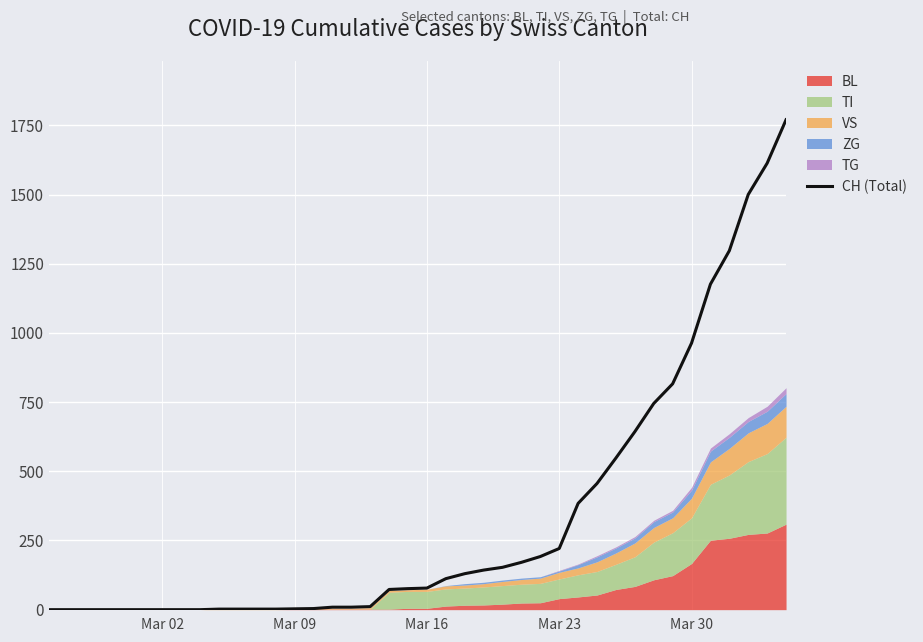

What is the sum of all values?

13304